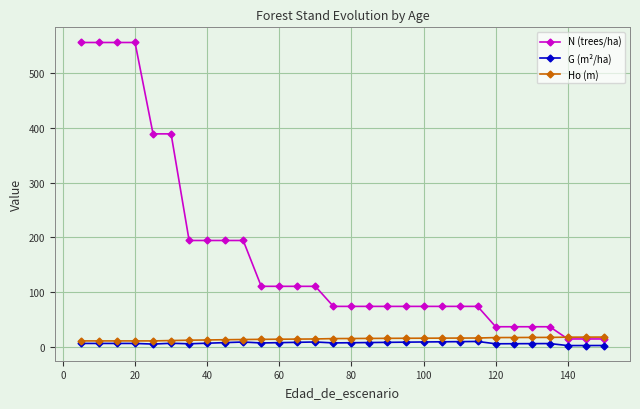

Which series has the largest range (max minus min)?

N (trees/ha)